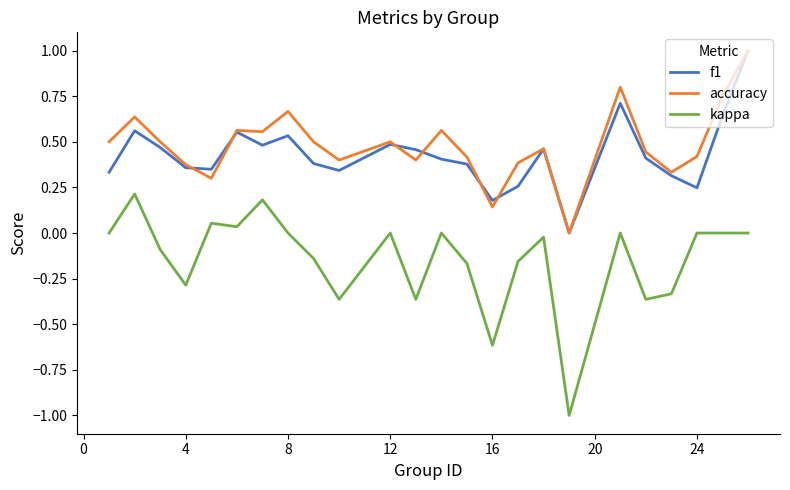

Which series has the widest spread of values?

kappa